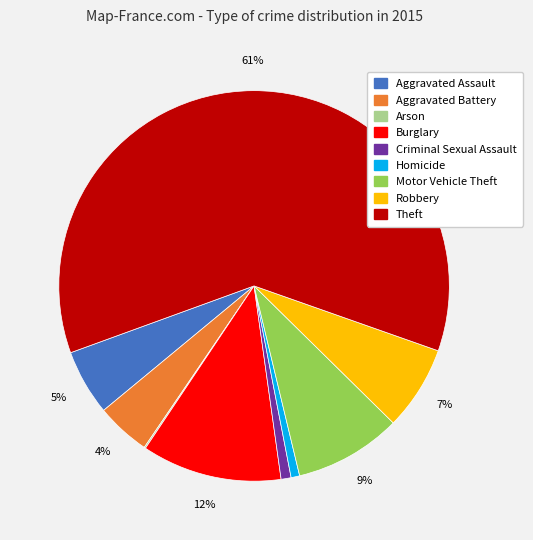

True or false: Burglary accounts for 17% of the total.

False